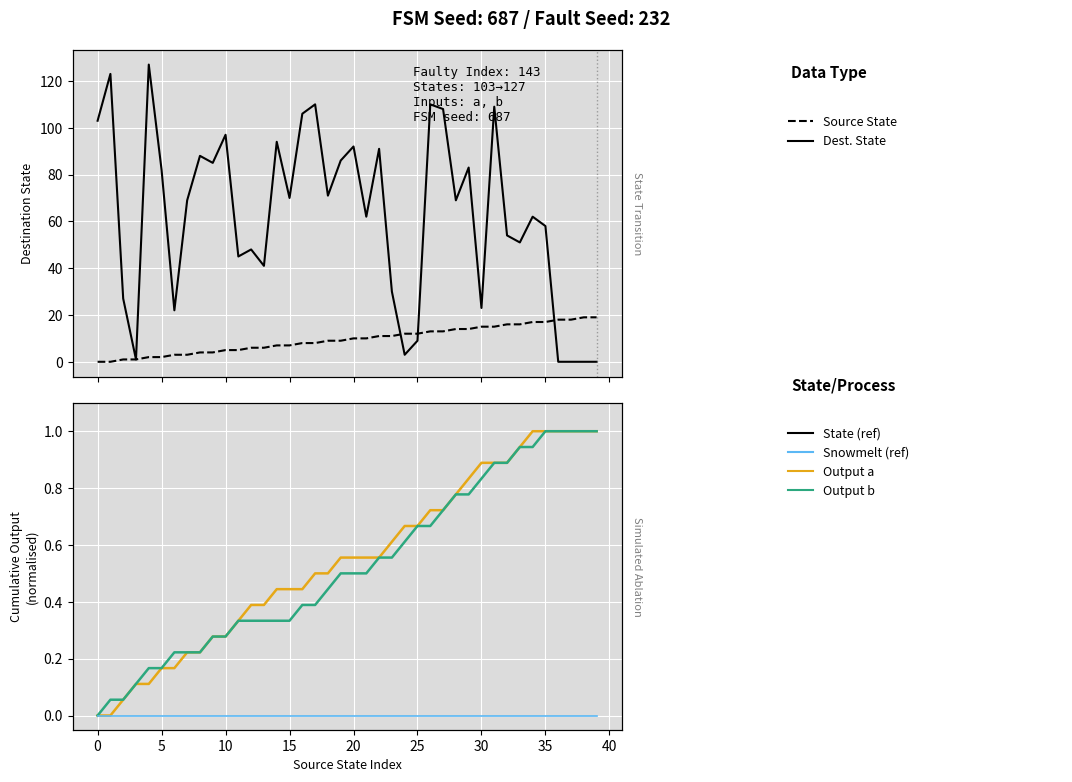

How many categories are shown in the chart?

40